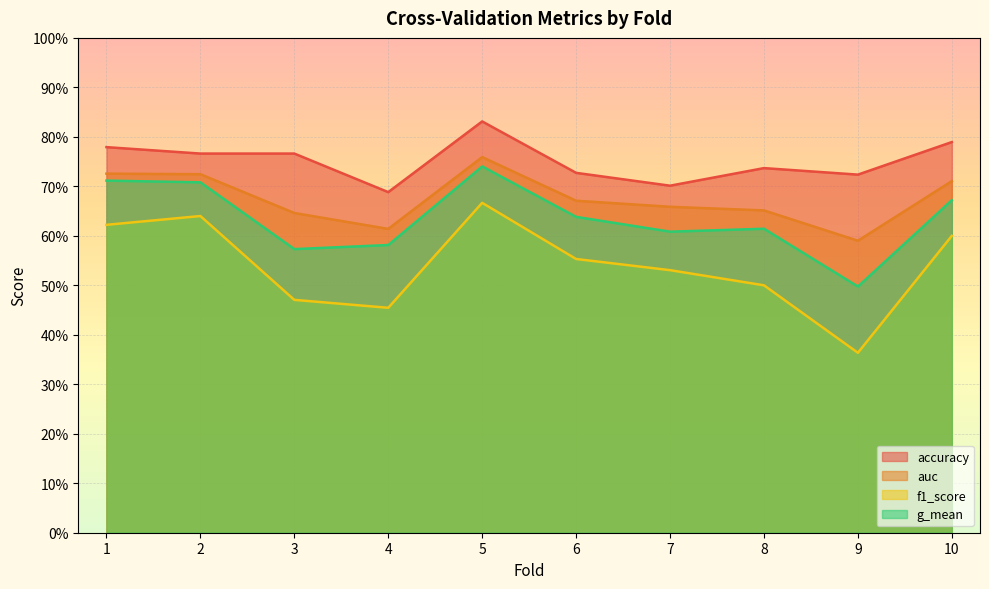

At which category does the chart reach its peak across all series?

5